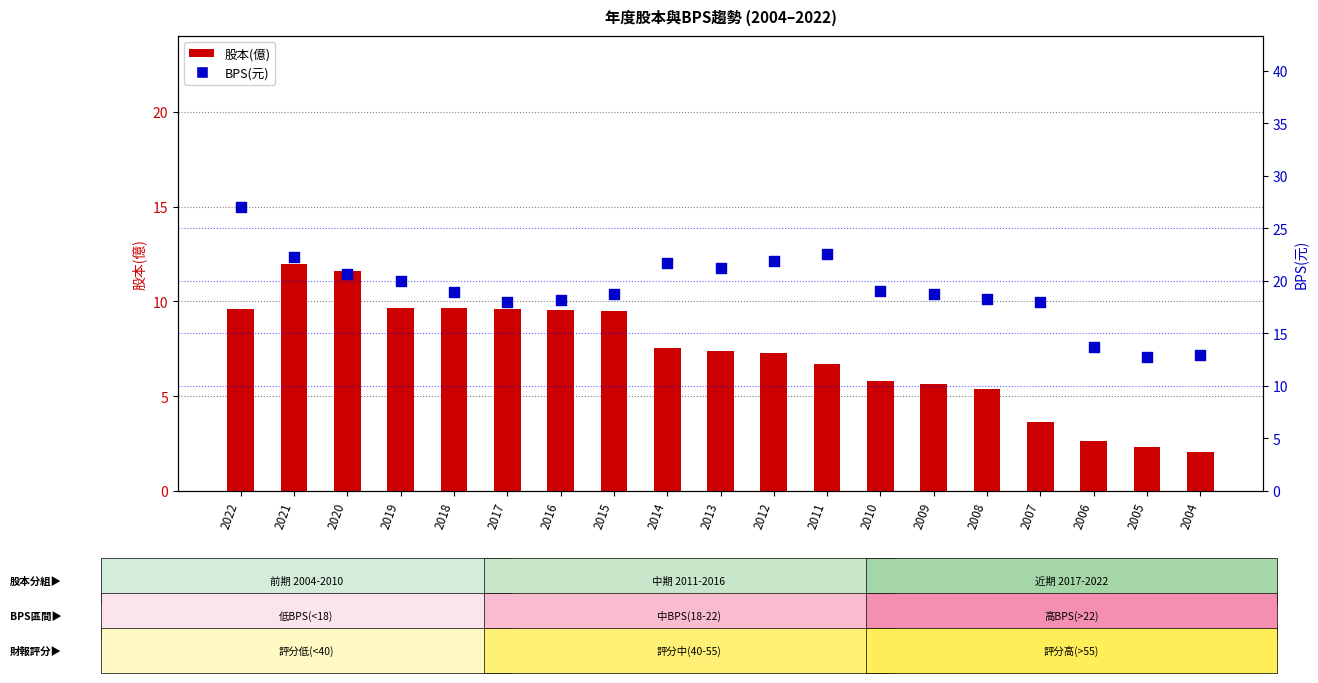

What are all the series names shown in the legend?

股本(億), BPS(元)